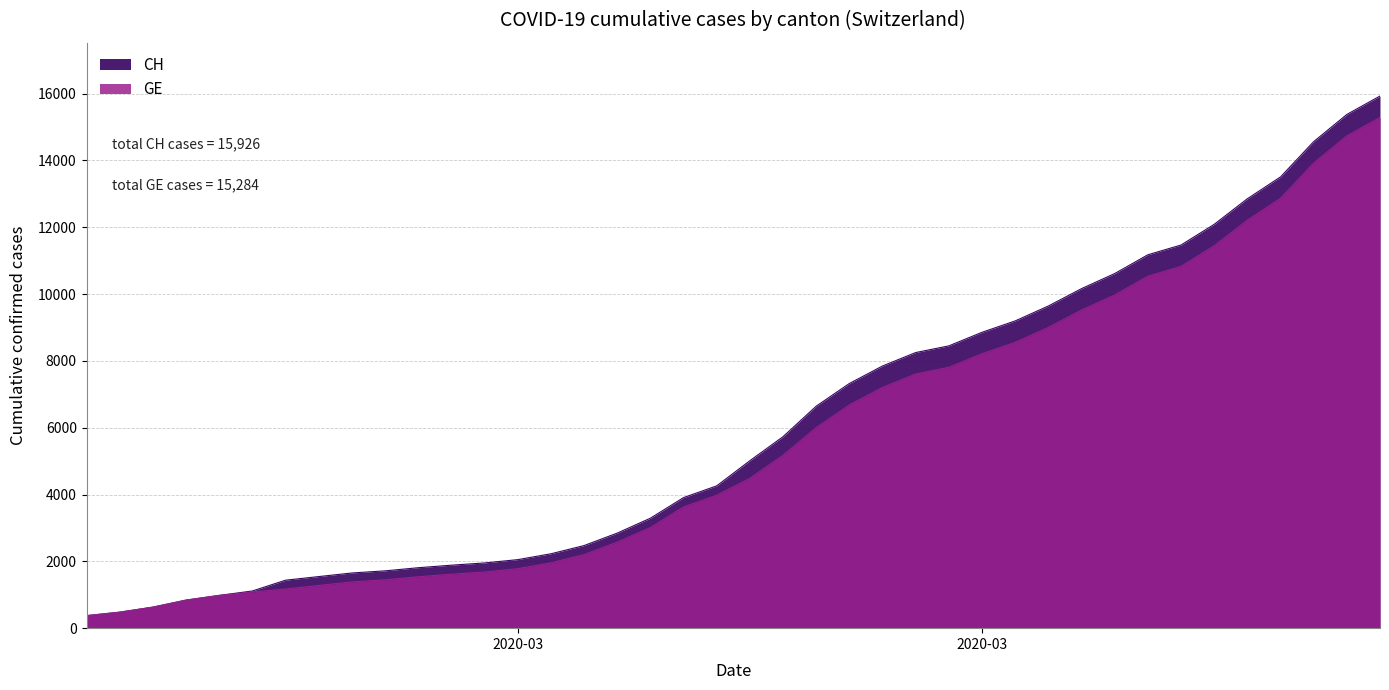

Which has a higher value, 2020-03-08 or 2020-03-17?

2020-03-17